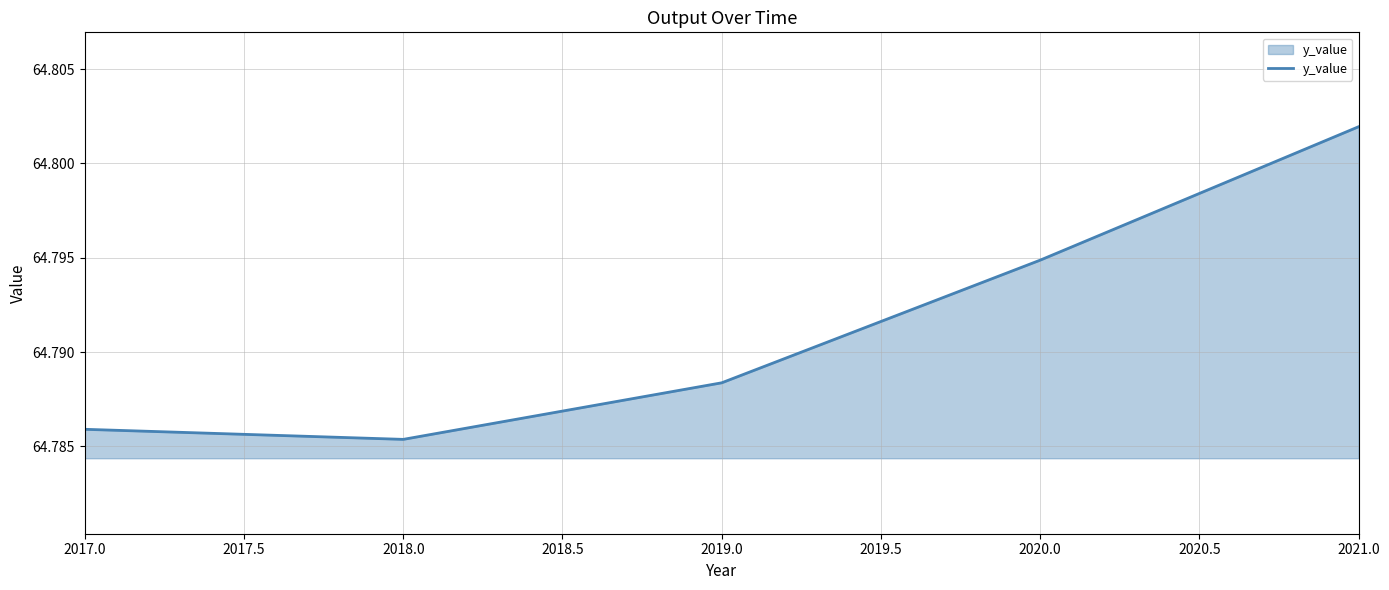

The value at 2018.0 is 88.1. True or false?

False